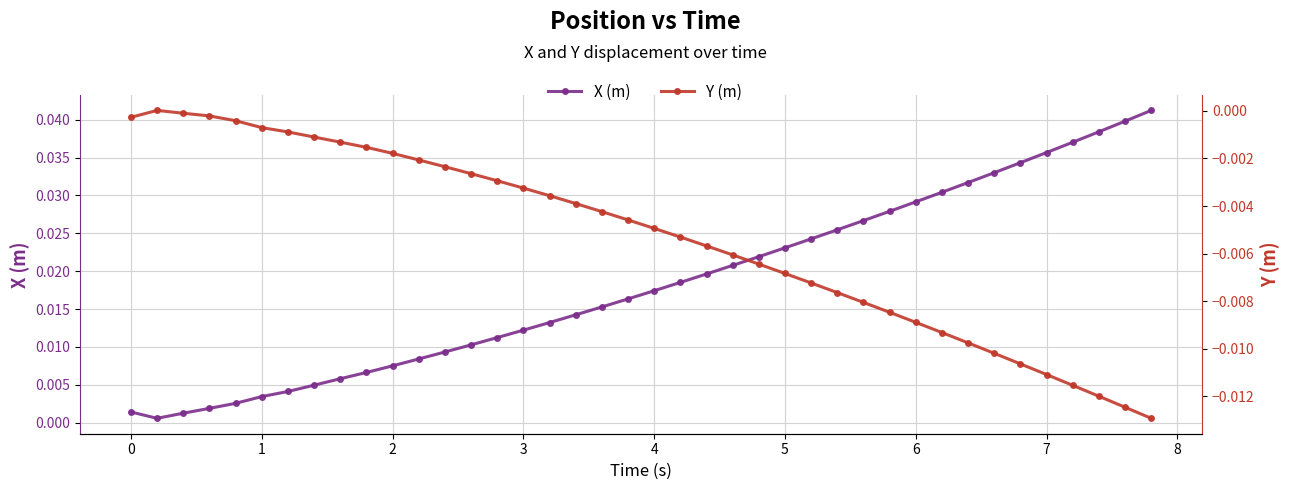

In X (m), how many points are lower than both neighbors (excluding endpoints)?

1